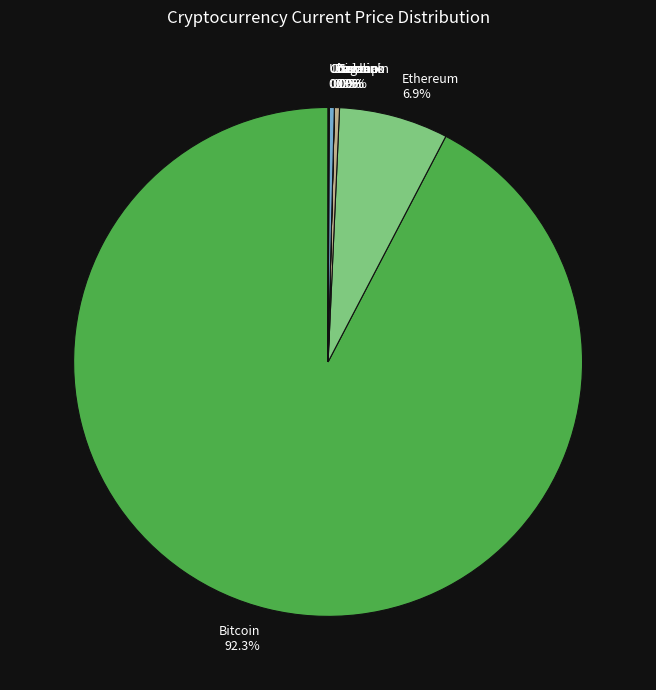

To the nearest percent, what is the difference between the largest and smallest slice percentages?

92%